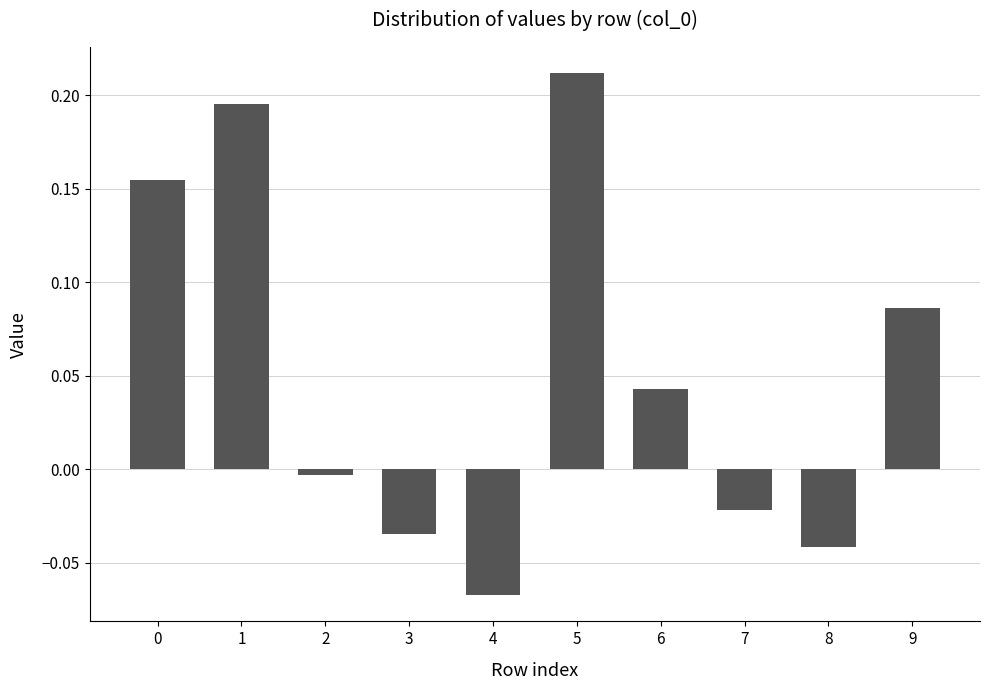

True or false: the data shows 0.0 at 9.

False